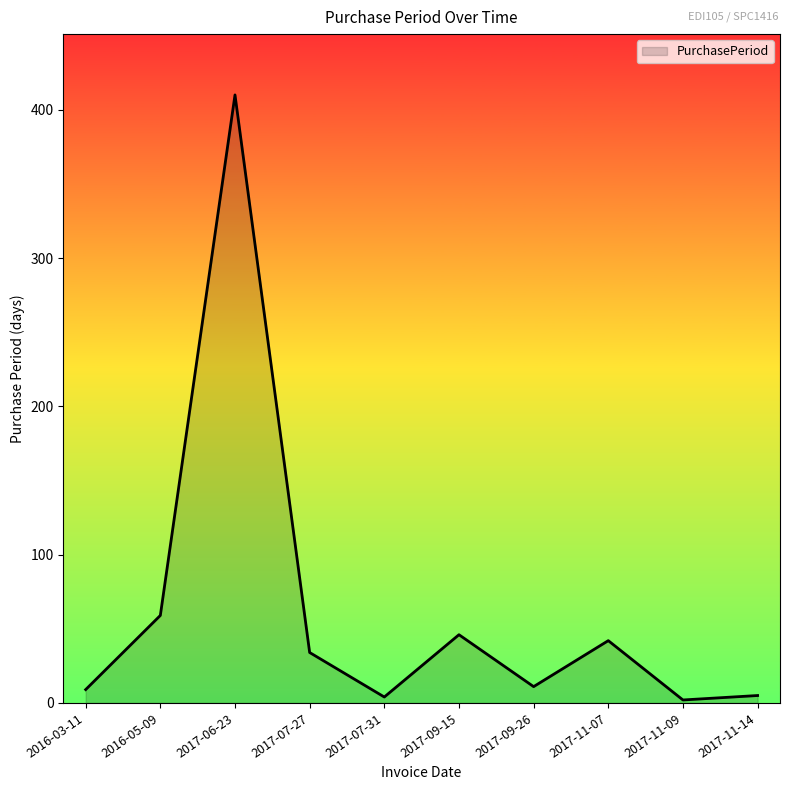

True or false: the data shows 9 at 2016-03-11.

True